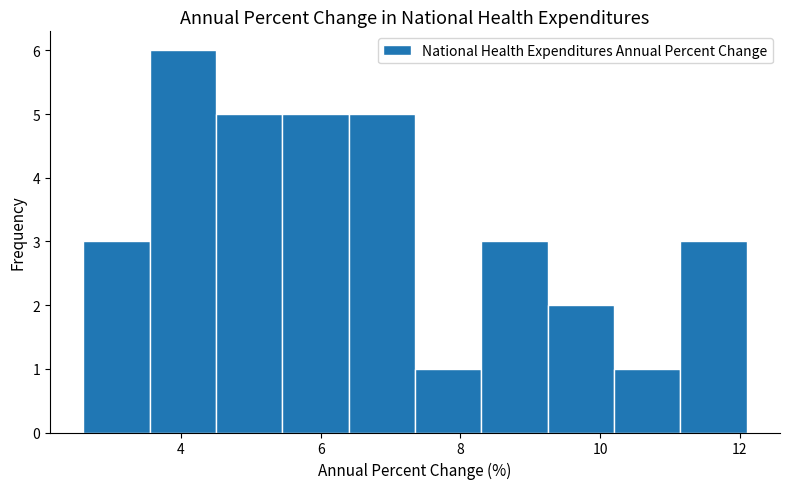

Reading left to right, list every bar in this chart as the range it spans on the x-axis followed by its height. Neither the bar edges nor the heights are printed on the chart, so give them approximately, as read against the axes.

2.60 to 3.55: 3
3.55 to 4.50: 6
4.50 to 5.45: 5
5.45 to 6.40: 5
6.40 to 7.35: 5
7.35 to 8.30: 1
8.30 to 9.25: 3
9.25 to 10.20: 2
10.20 to 11.15: 1
11.15 to 12.10: 3